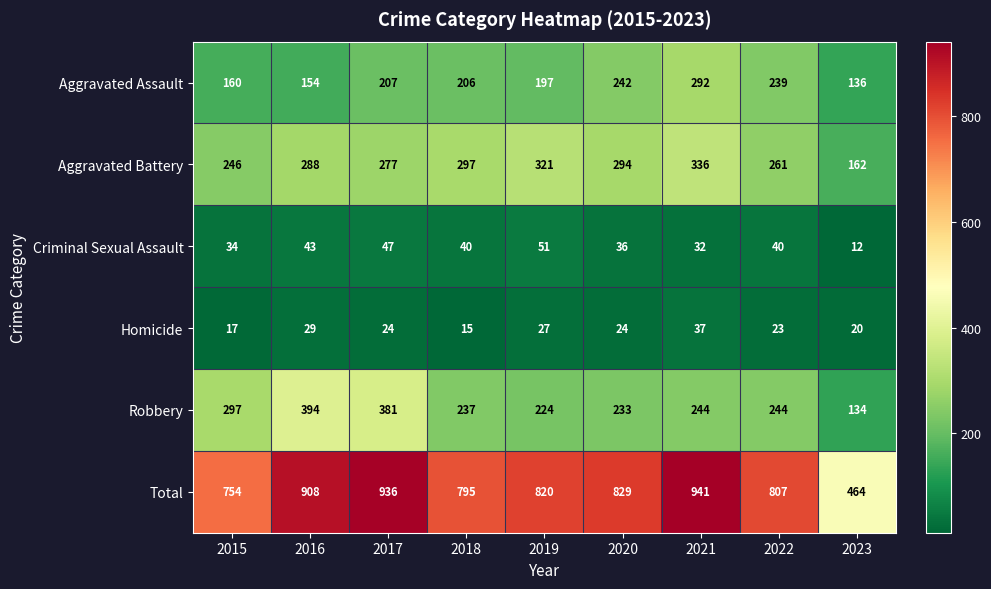

Rank the series by their maximum value, from highest to lowest.

Total, Robbery, Aggravated Battery, Aggravated Assault, Criminal Sexual Assault, Homicide